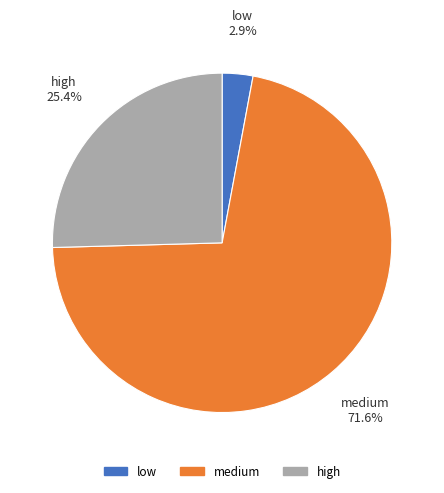

How many segments does this pie chart have?

3